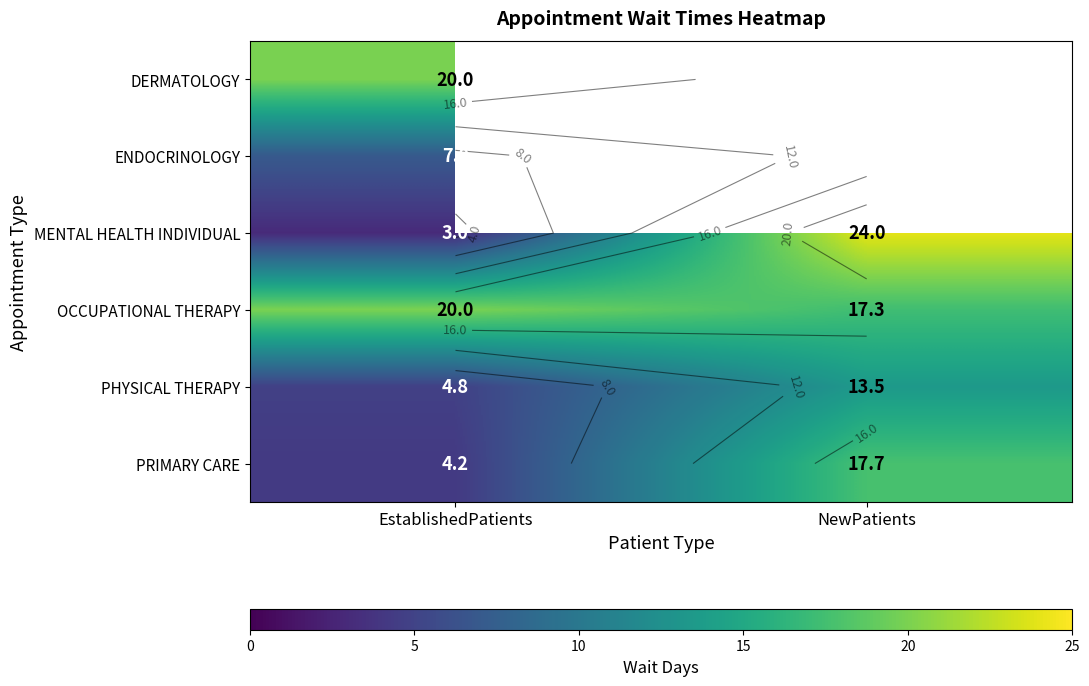

Count the OCCUPATIONAL THERAPY values in the range 17 to 20.

2